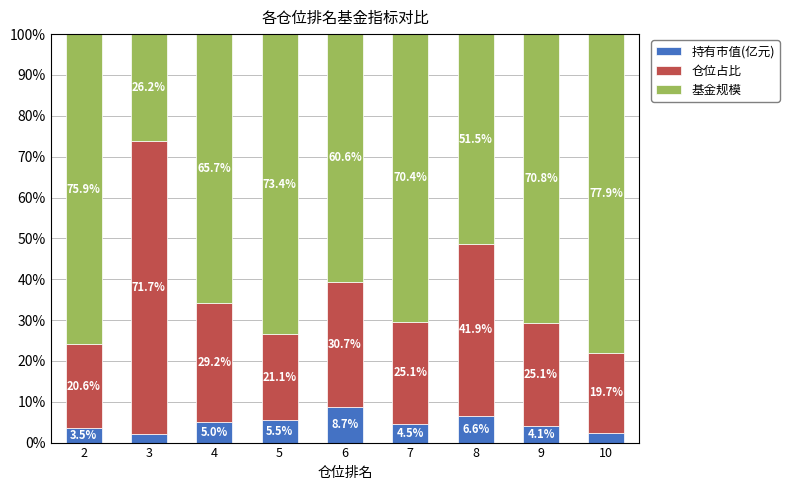

At which label does 持有市值(亿元) reach its minimum?

3